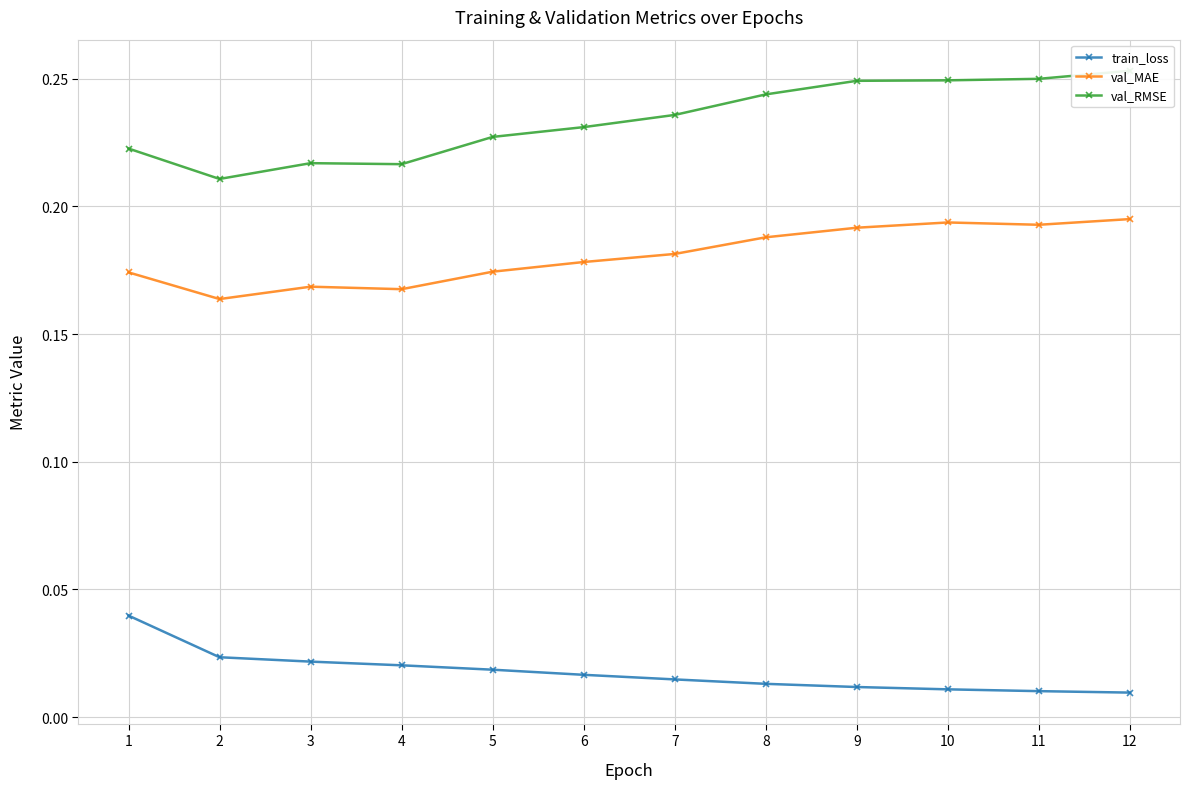

Rank the series by their average value, from highest to lowest.

val_RMSE, val_MAE, train_loss